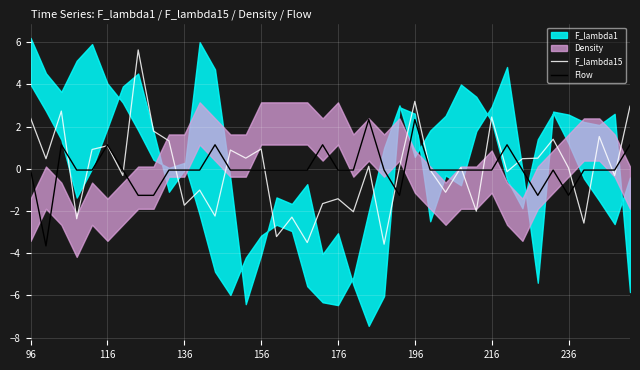

Which series ends up on top after the final intersection of F_lambda15 and Flow?

F_lambda15